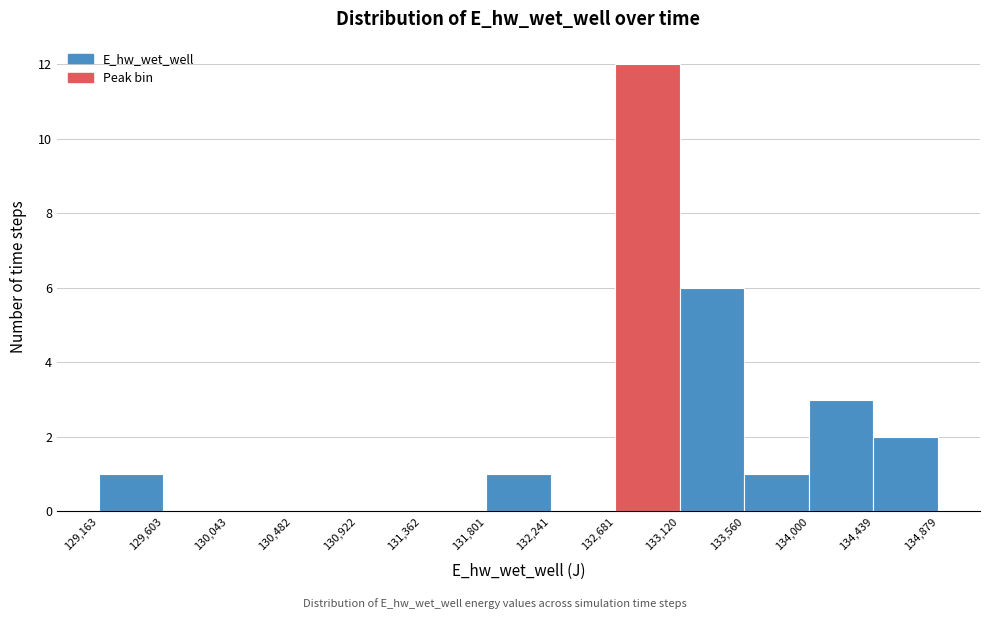

Over which range of the x-axis is the bar tallest?

132,681 to 133,120